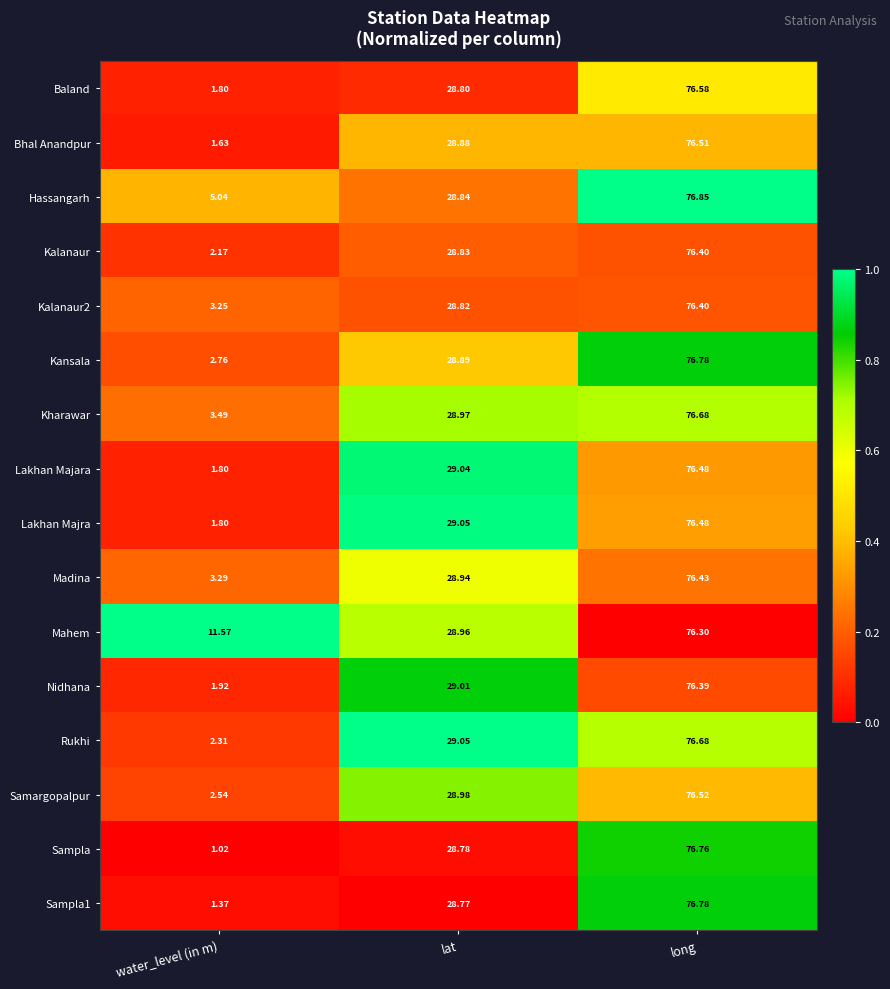

Which series has the largest total across all categories?

Mahem